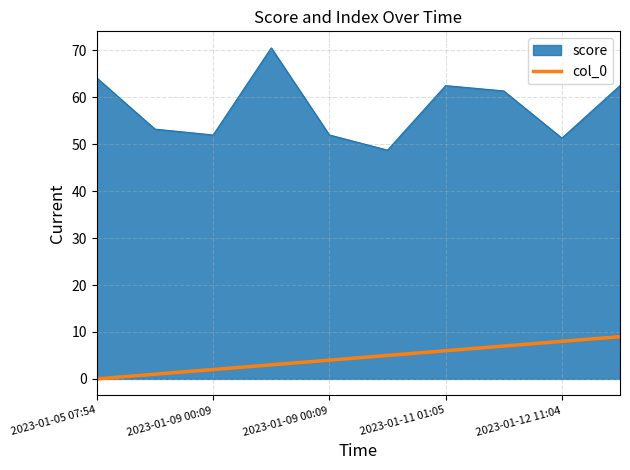

What is the greatest value displayed?

70.5